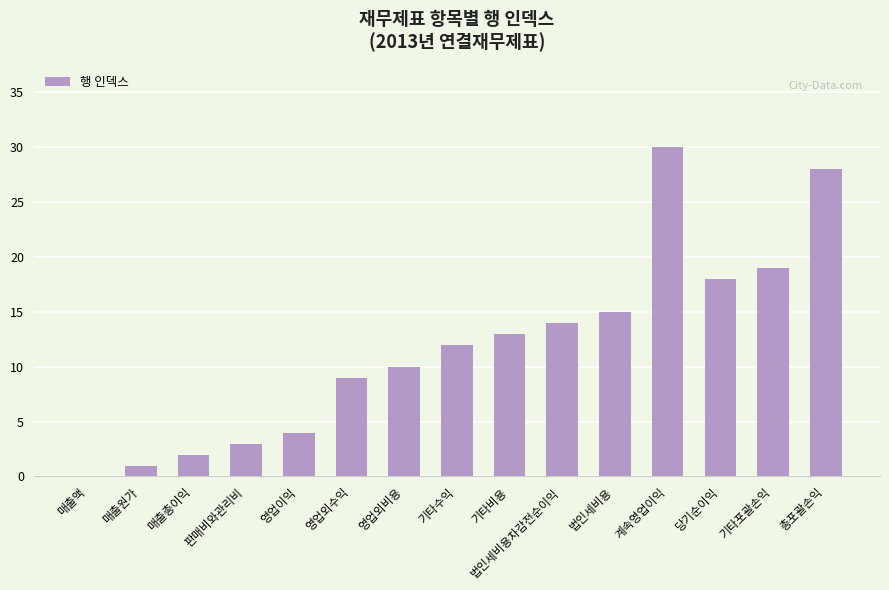

What is the sum of the values at 기타수익 and 당기순이익?

30